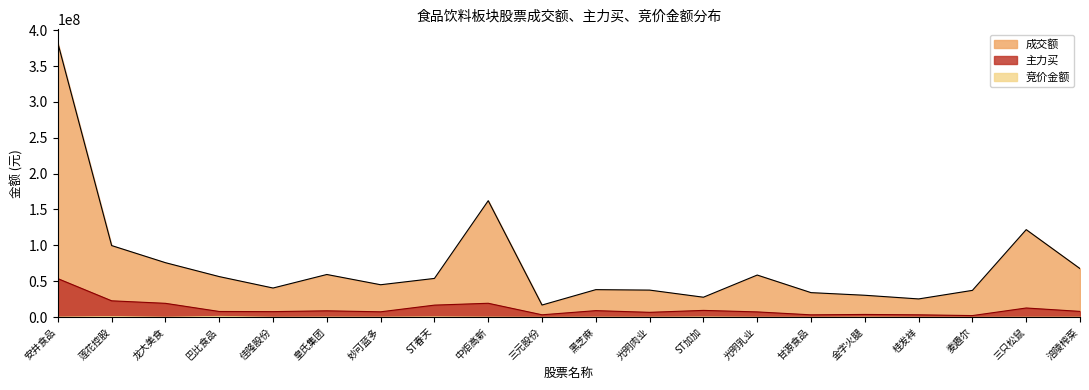

What is the maximum value for 主力买?

53583090